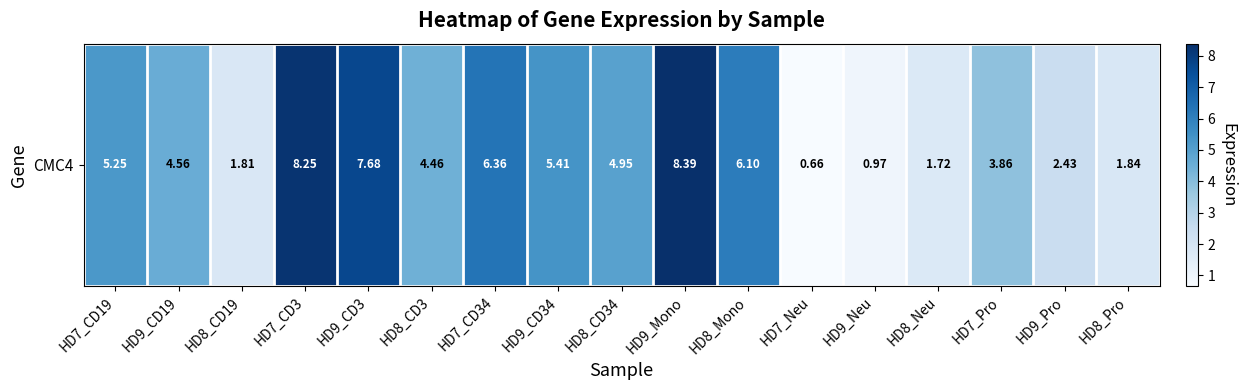

Reading left to right, list all the values displayed in this chart.

HD7_CD19=5.2	HD9_CD19=4.6	HD8_CD19=1.8	HD7_CD3=8.2	HD9_CD3=7.7	HD8_CD3=4.5	HD7_CD34=6.4	HD9_CD34=5.4	HD8_CD34=5.0	HD9_Mono=8.4	HD8_Mono=6.1	HD7_Neu=0.7	HD9_Neu=1.0	HD8_Neu=1.7	HD7_Pro=3.9	HD9_Pro=2.4	HD8_Pro=1.8